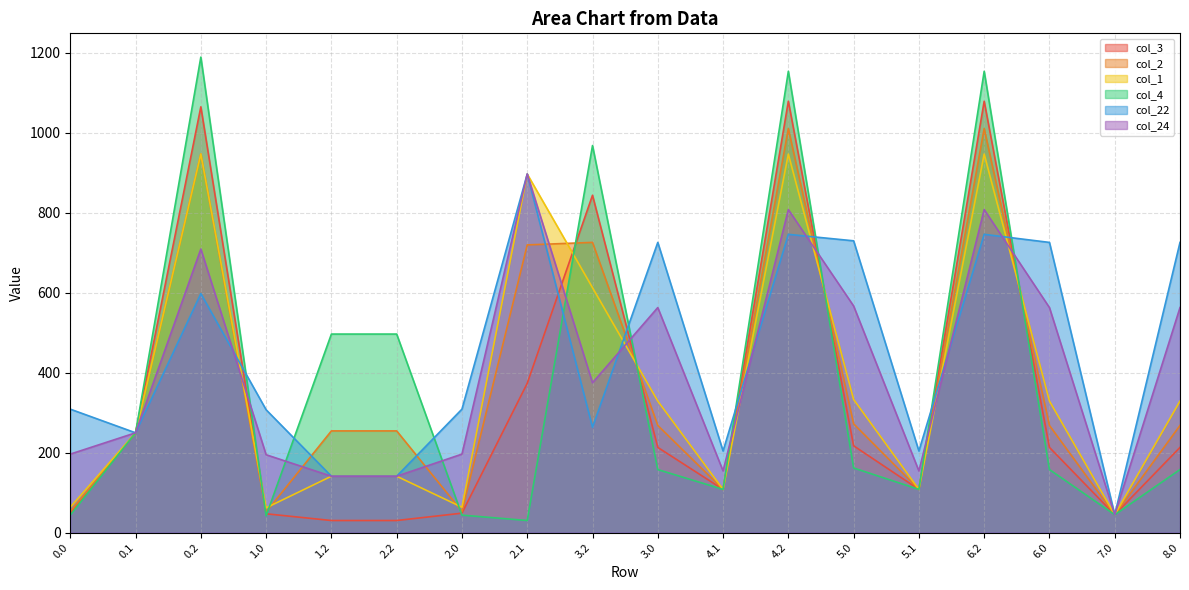

Reading right to left, list all the values displayed in this chart.

col_3: 213.1	44.7	213.1	1078.7	108.0	217.1	1078.7	108.0	213.1	843.6	373.3	48.6	30.2	30.2	47.1	1064.7	249.6	48.6
col_2: 268.0	44.7	268.0	1010.4	108.0	272.0	1010.4	108.0	268.0	725.8	719.4	53.0	254.3	254.3	51.5	946.9	249.6	53.0
col_1: 328.9	44.7	328.9	946.5	108.0	332.9	946.5	108.0	328.9	612.4	896.6	63.5	141.0	141.0	61.9	946.9	249.6	63.5
col_4: 157.6	44.7	157.6	1153.6	108.0	161.6	1153.6	108.0	157.6	967.9	30.2	43.7	496.5	496.5	42.1	1189.1	249.6	43.7
col_22: 725.7	44.7	725.7	745.9	204.0	729.7	745.9	204.0	725.7	263.3	896.6	308.7	141.0	141.0	307.2	597.7	249.6	308.7
col_24: 562.7	44.7	562.7	807.8	154.1	566.7	807.8	154.1	562.7	374.7	896.6	196.3	141.0	141.0	194.7	709.1	249.6	196.3